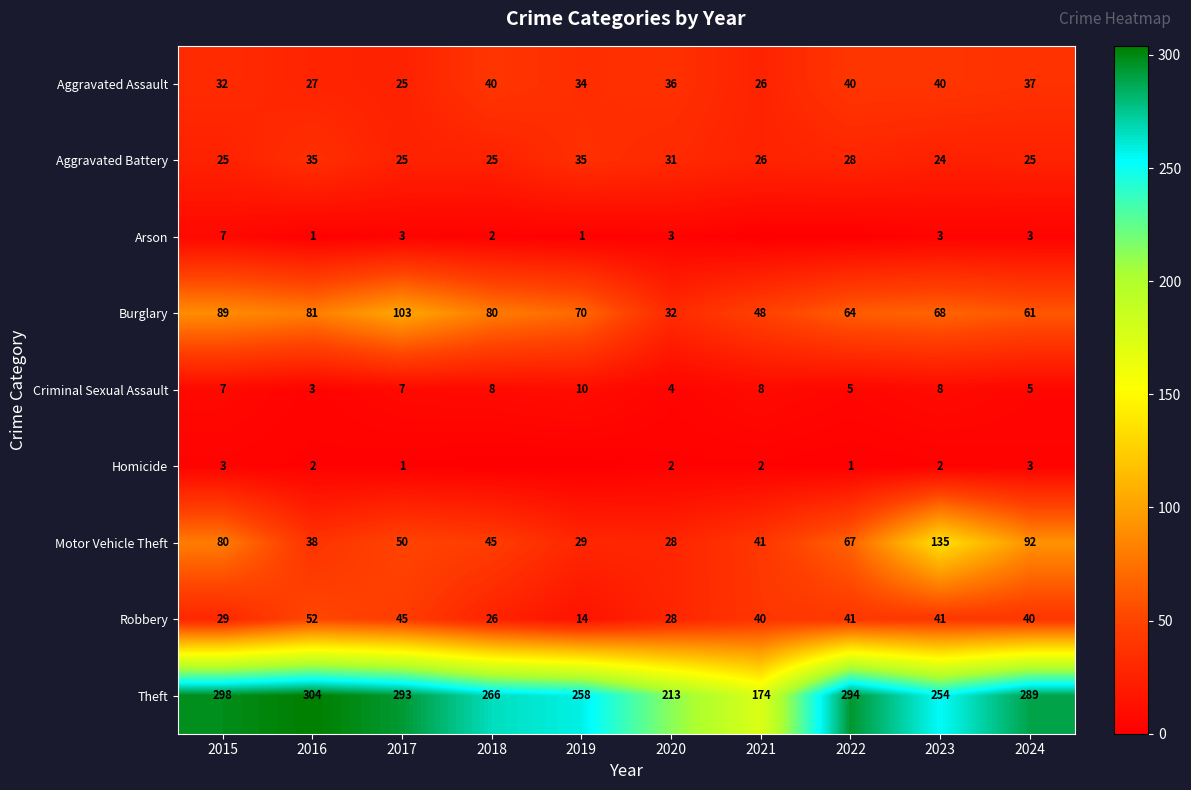

Which label corresponds to the largest value in the chart?

2016